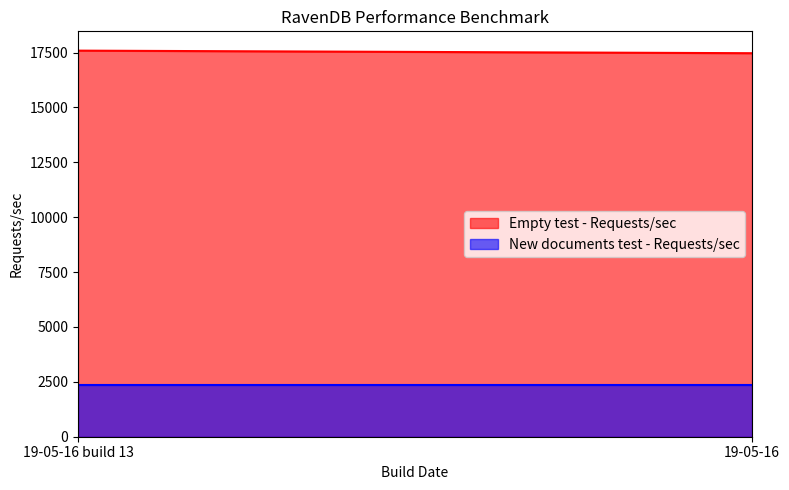

What is the spread (max minus min) of values at 19-05-16 build 13?

15228.2